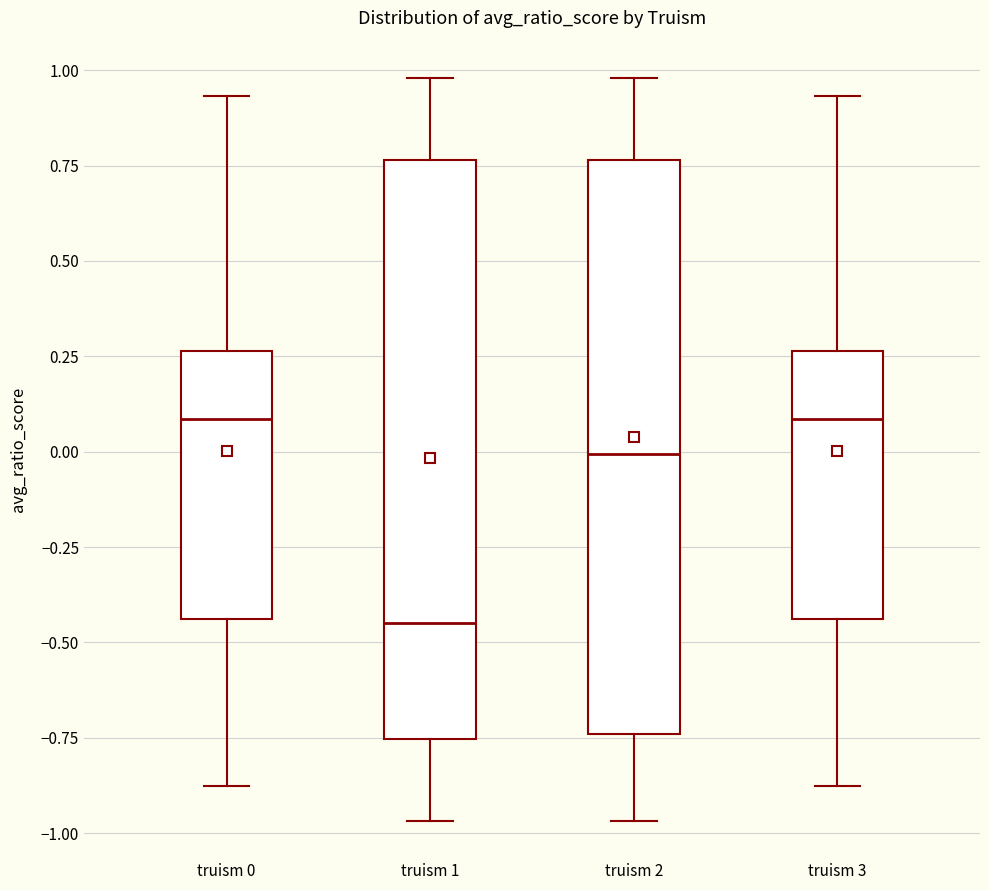

Where does the median line of the box for truism 0 sit on the y-axis? The values are not printed on the chart, so give them approximately, as read against the axis.

0.10